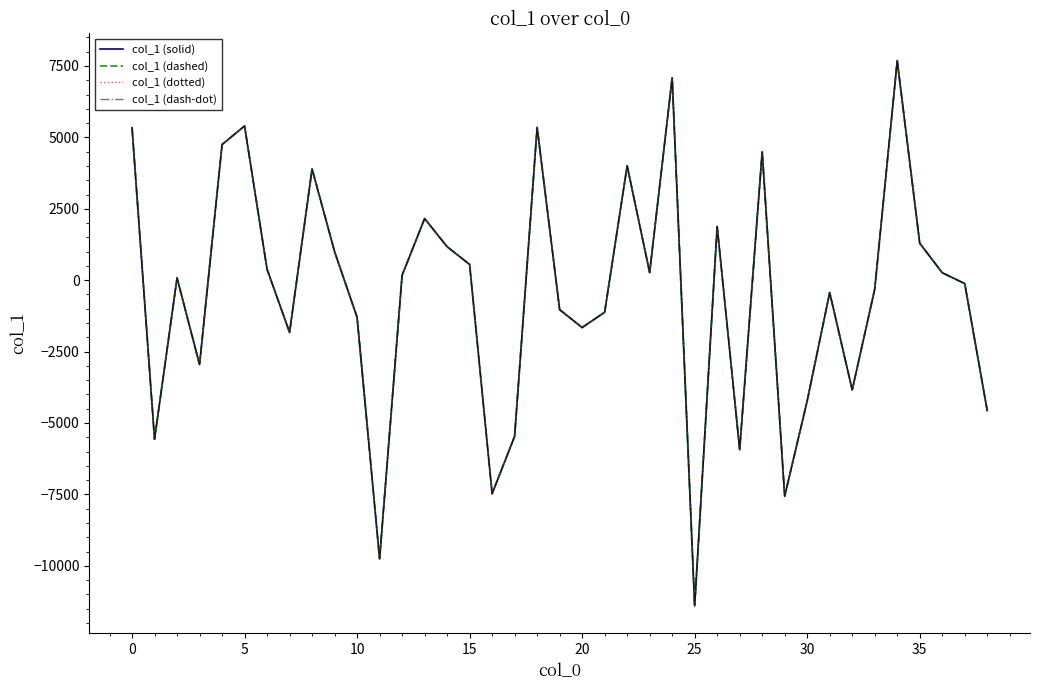

True or false: col_1 (dash-dot) and col_1 (dashed) intersect in this chart.

False